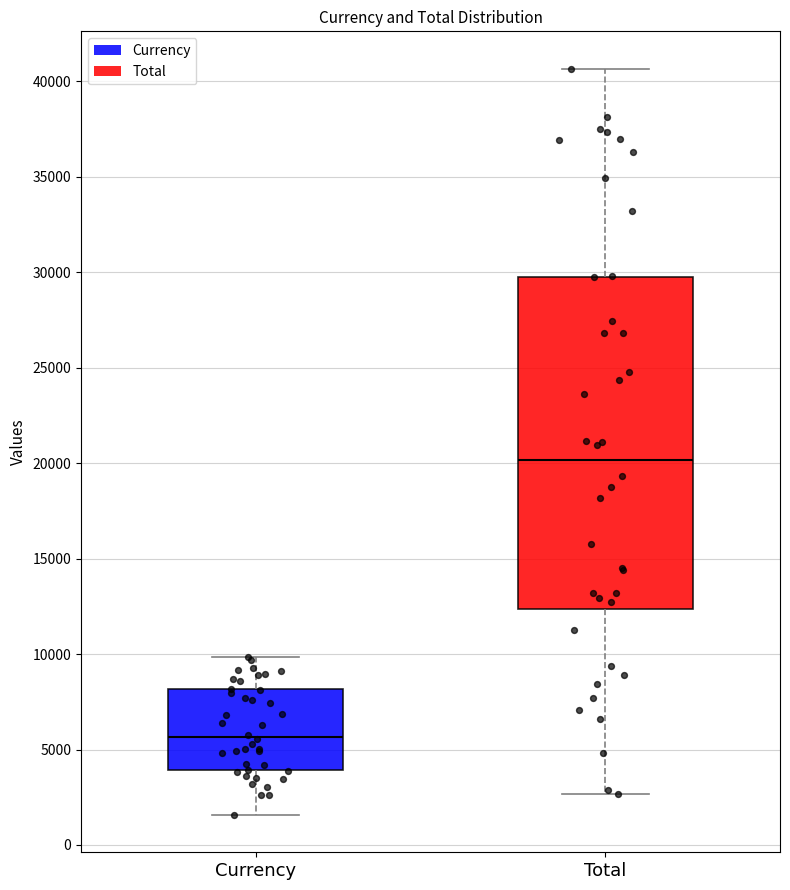

Which box has the highest median line?

Total